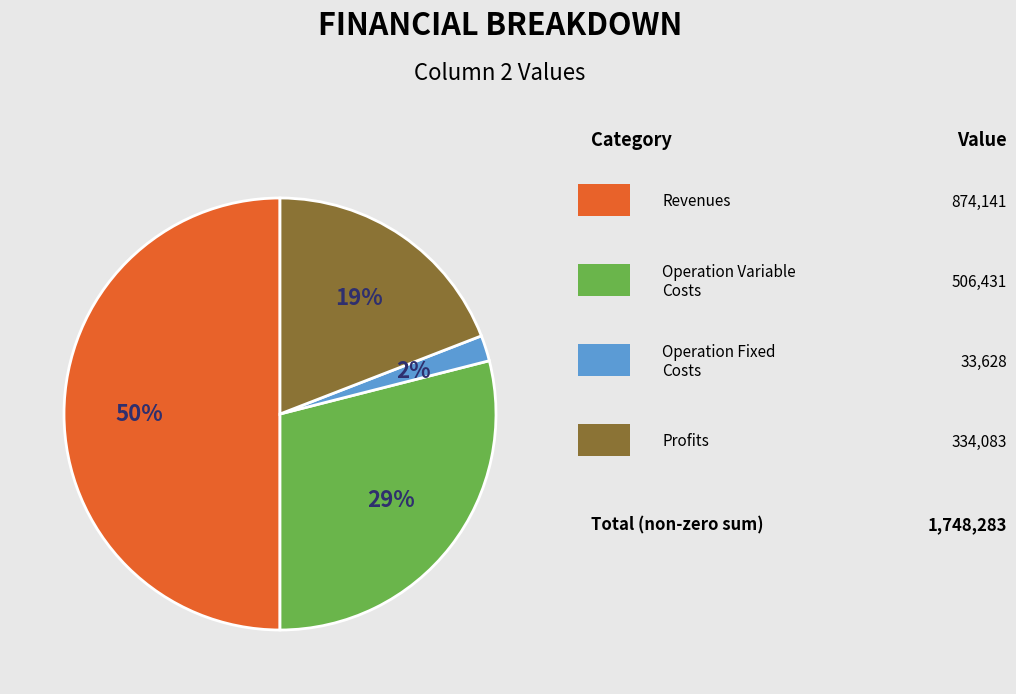

To the nearest percent, what is the difference between the largest and smallest slice percentages?

48%